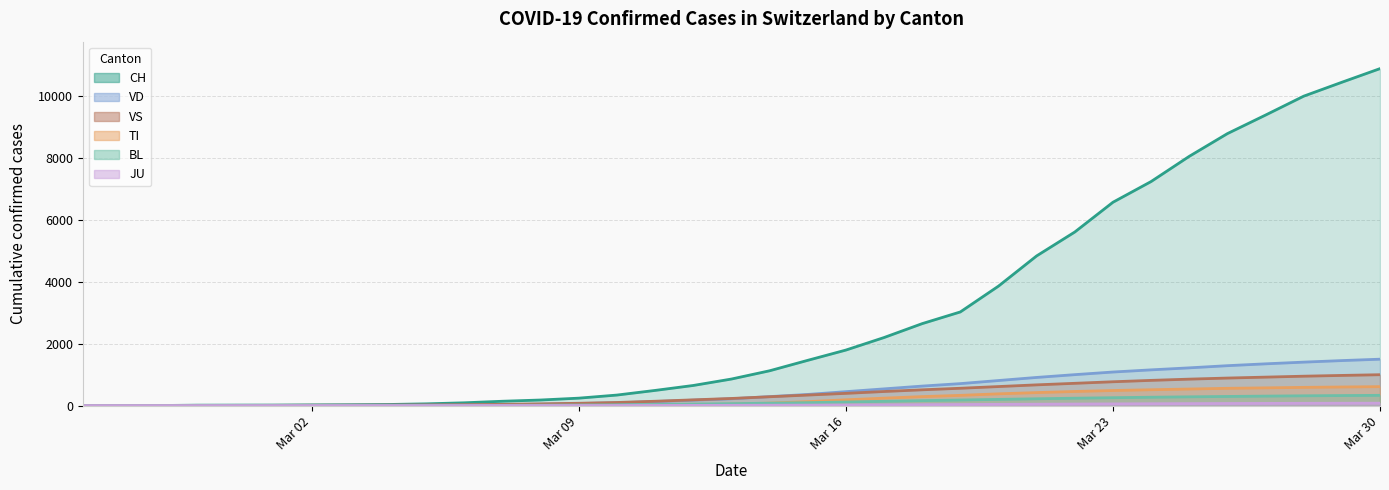

True or false: JU has more than 2 points higher than both neighbors.

False